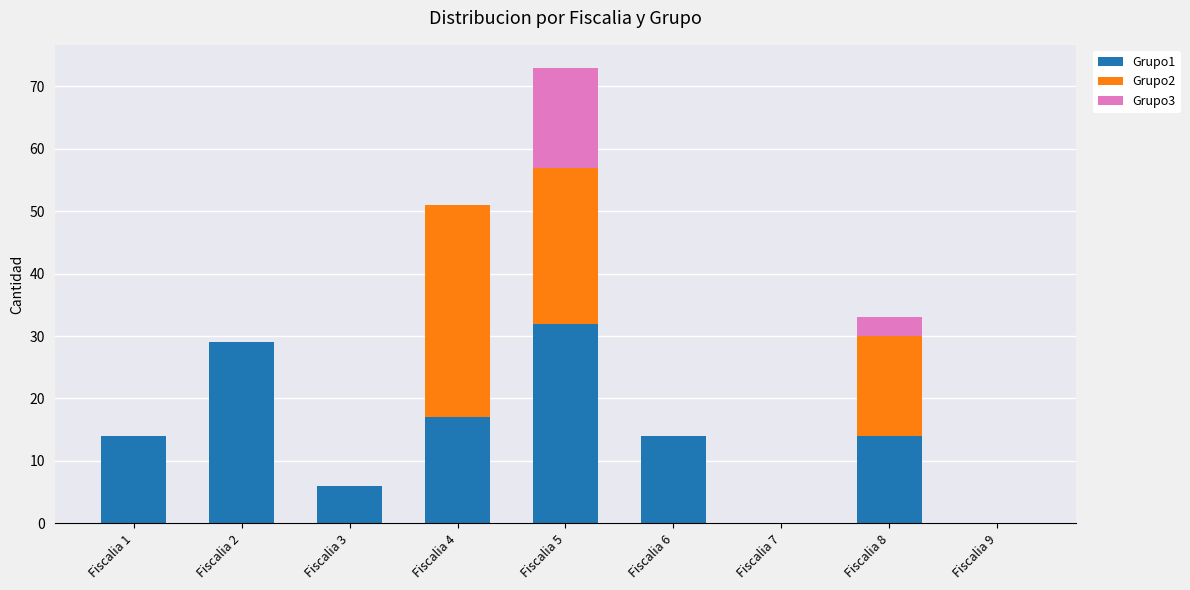

How many categories are shown in the chart?

9